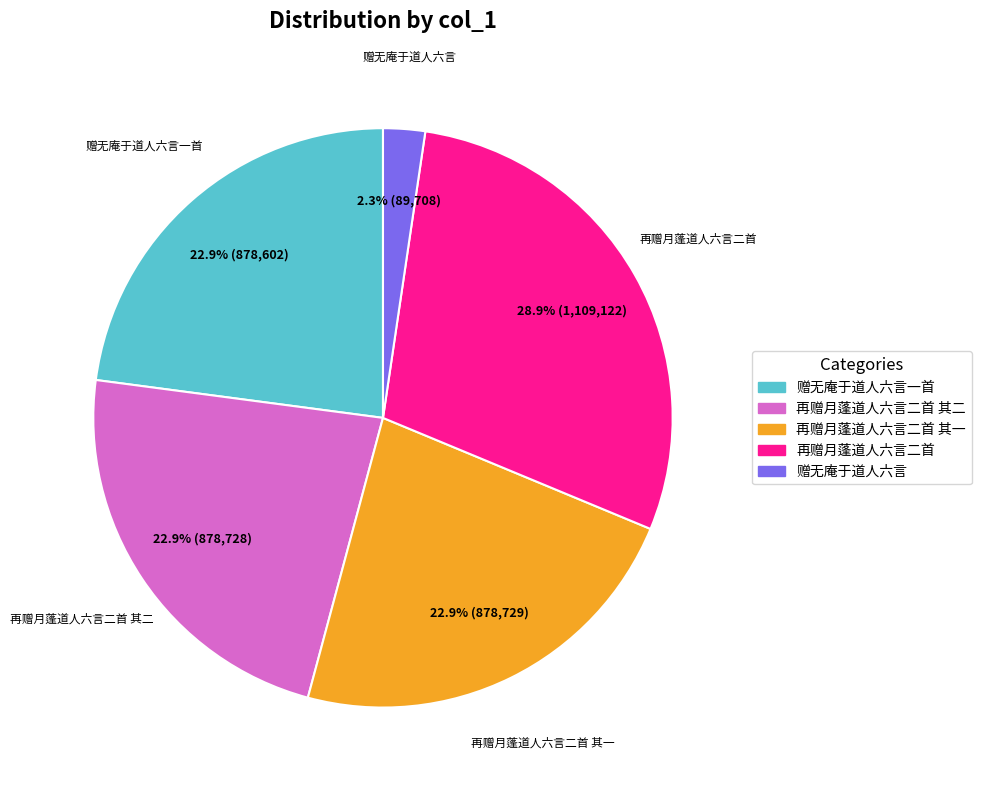

Combined, do 赠无庵于道人六言一首 and 再赠月蓬道人六言二首 其二 account for over 50%?

No